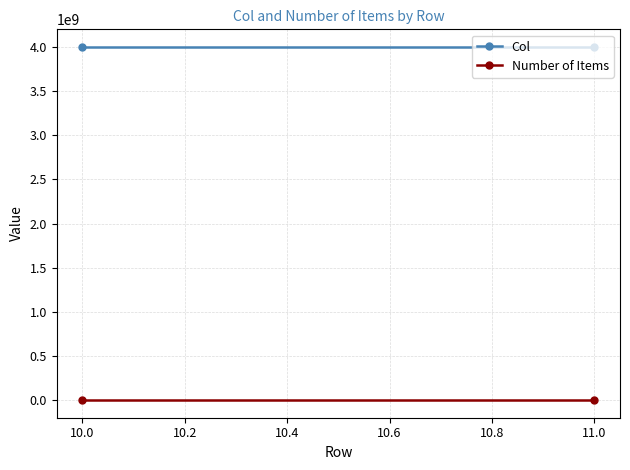

List the series in order of their overall mean, highest first.

Col, Number of Items